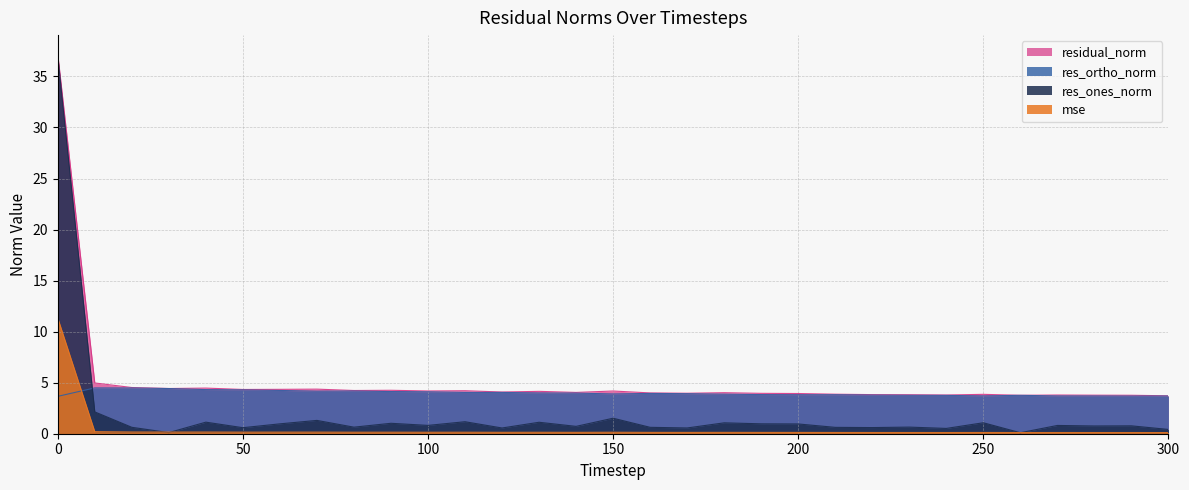

How many data points does each series have?

31